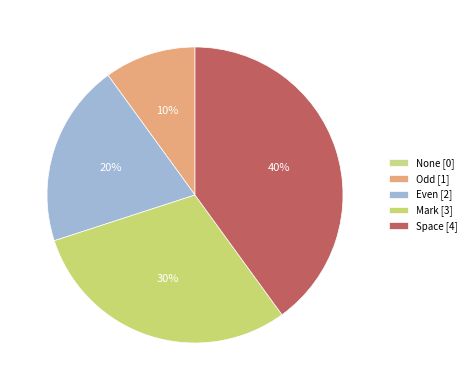

Is None the majority of the pie?

No